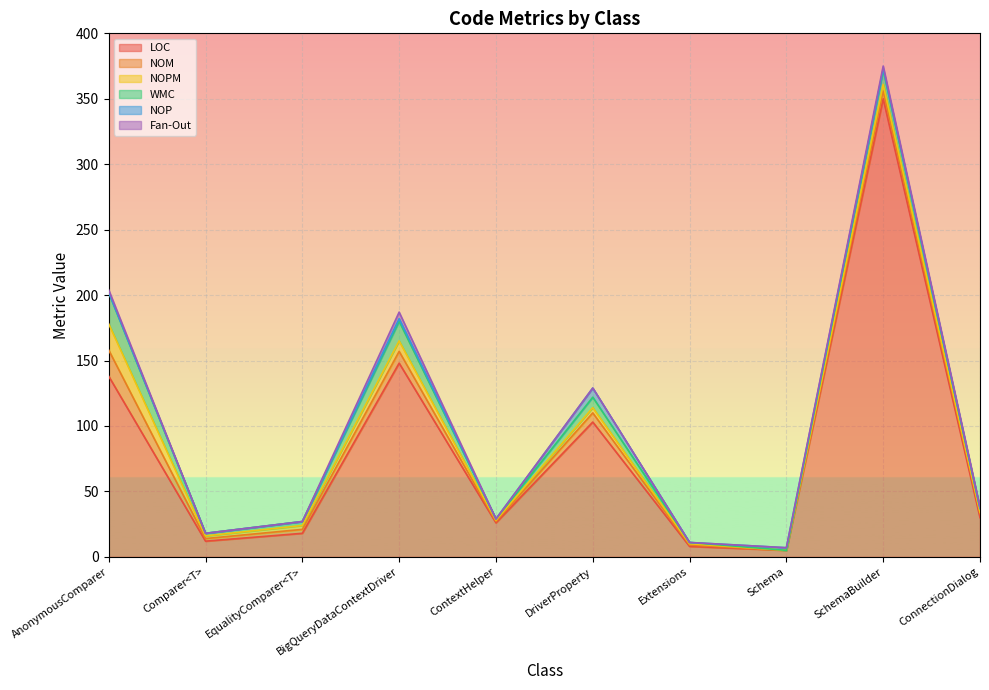

What is the difference between the maximum and minimum values in the NOM series?

20